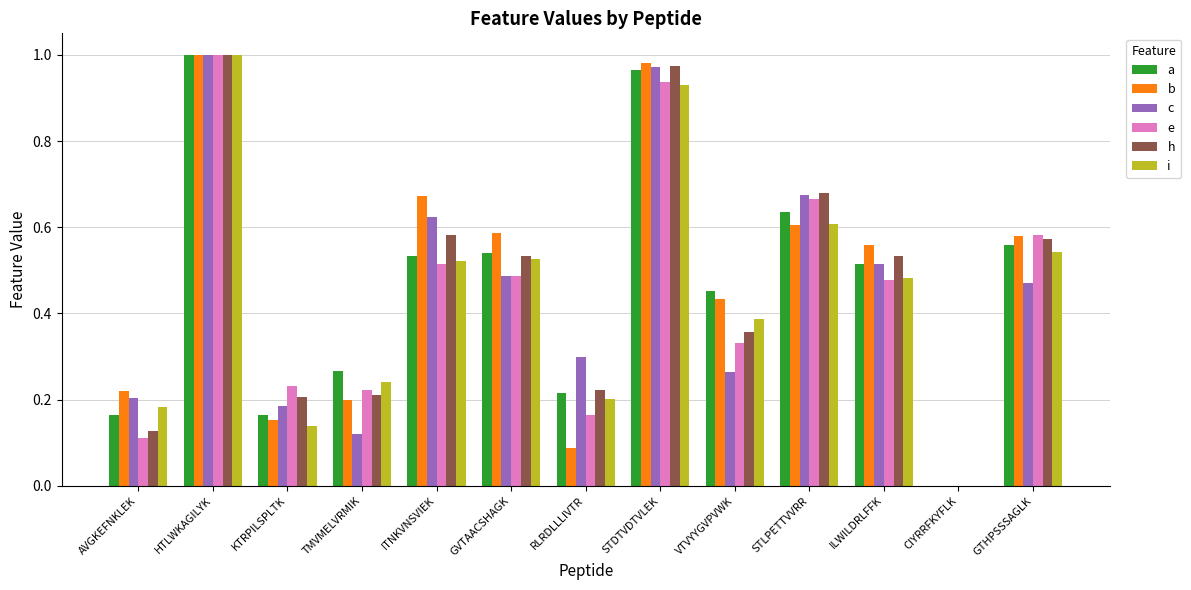

True or false: c has a value of 0.1 at VTVYYGVPVWK.

False